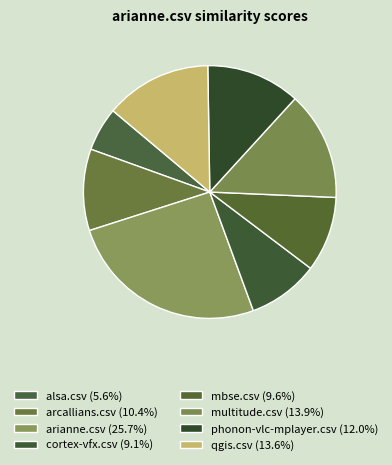

True or false: arcallians.csv accounts for 17% of the total.

False